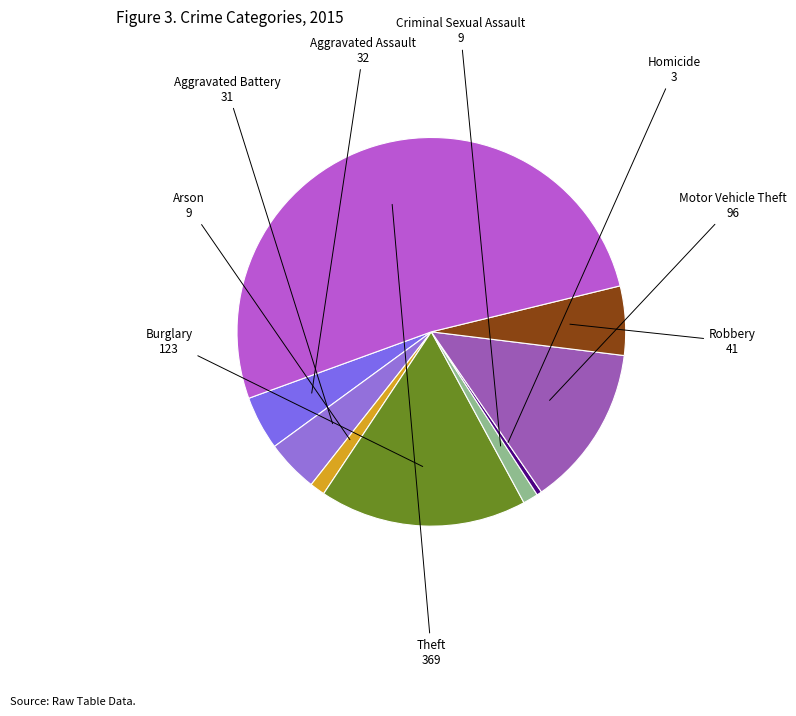

Is there any slice that represents more than half of the pie?

Yes